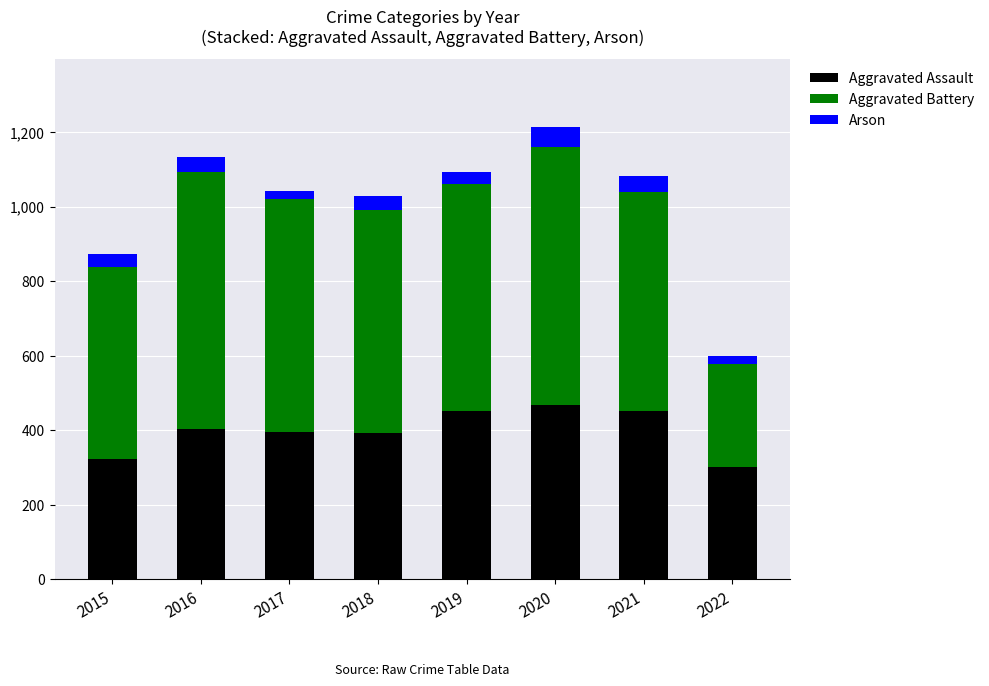

What is the maximum value for Aggravated Assault?

468